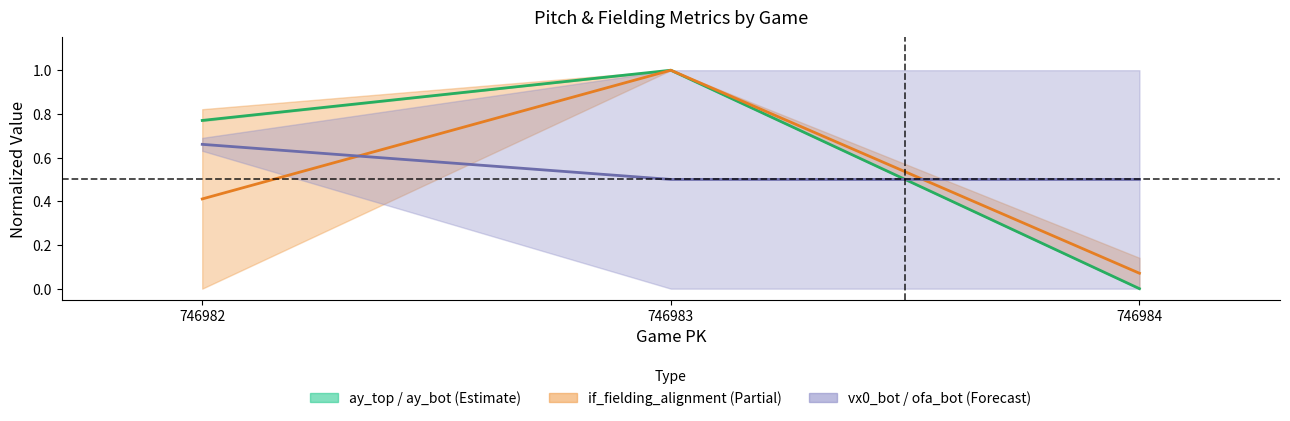

How many ay mean values are between 0 and 1?

3